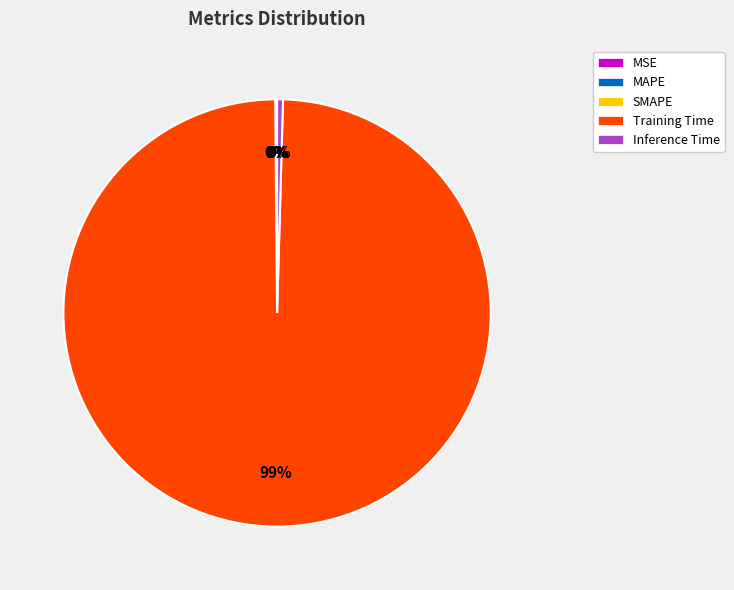

Which has a higher value, Training Time or Inference Time?

Training Time